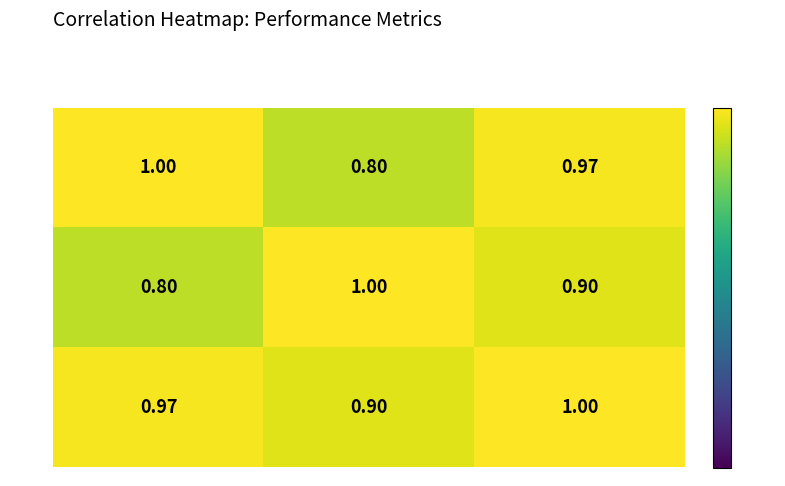

At which category is the sum across all series the highest?

col_2